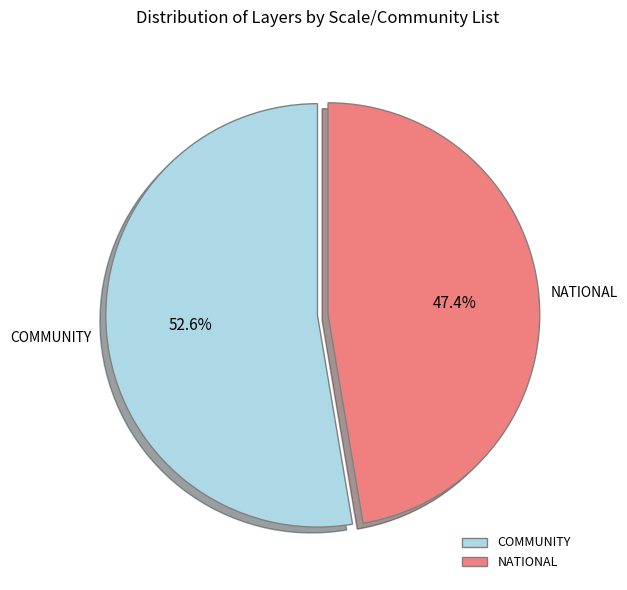

Is there any slice that represents more than half of the pie?

Yes